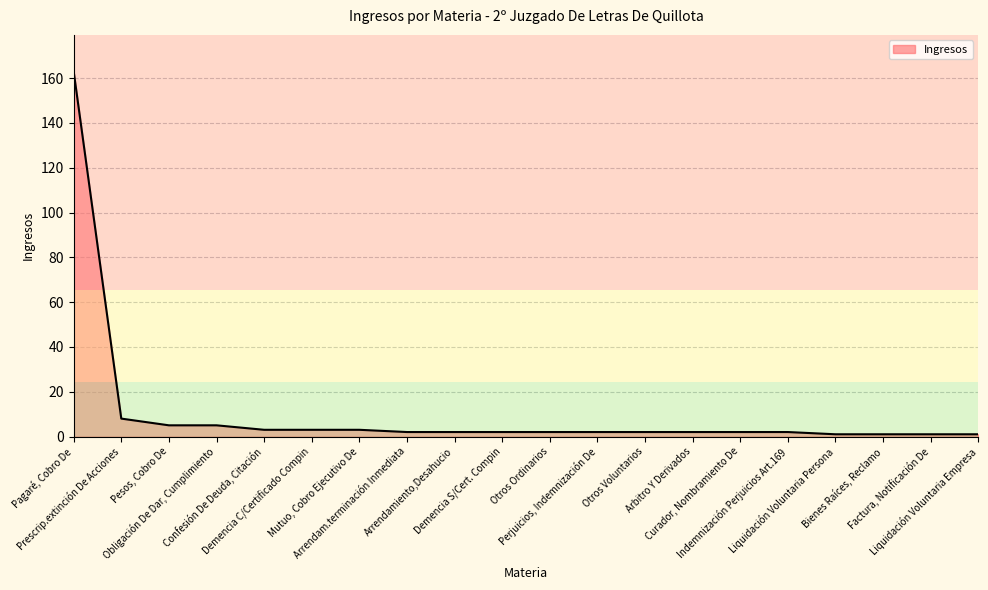

Between Obligación De Dar, Cumplimiento and Liquidación Voluntaria Persona, which is larger?

Obligación De Dar, Cumplimiento